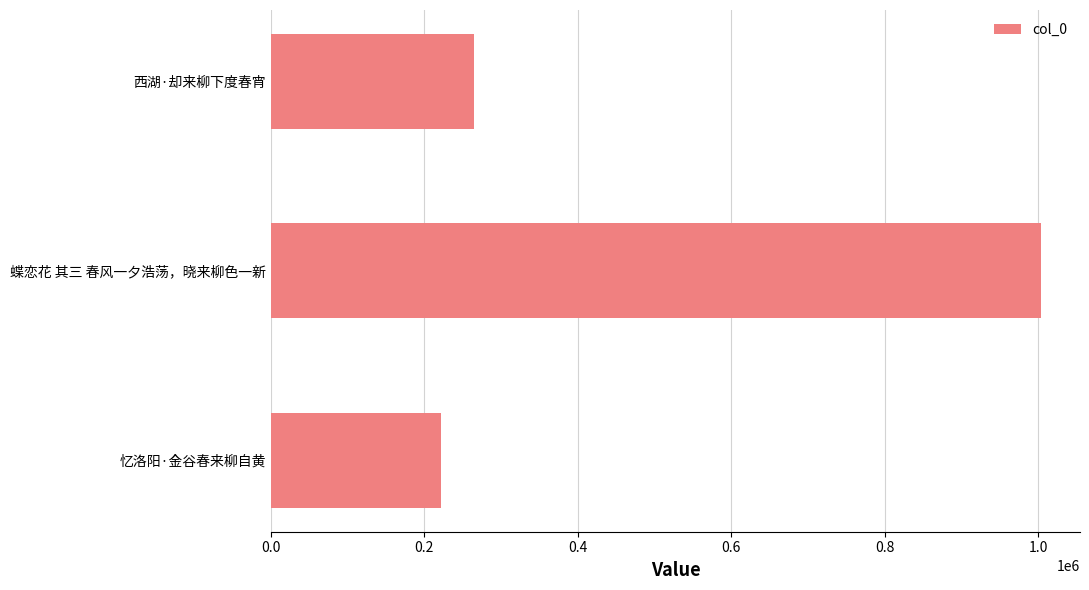

Are the bars horizontal?

Yes